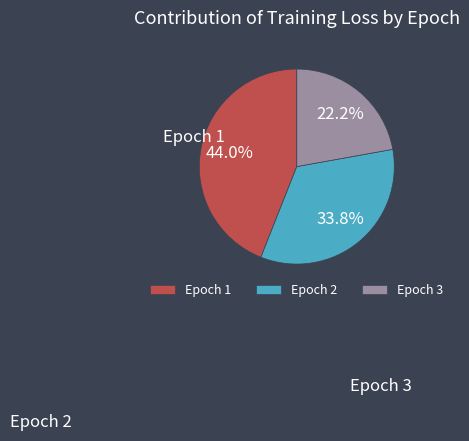

What is the largest slice in the pie chart?

Epoch 1